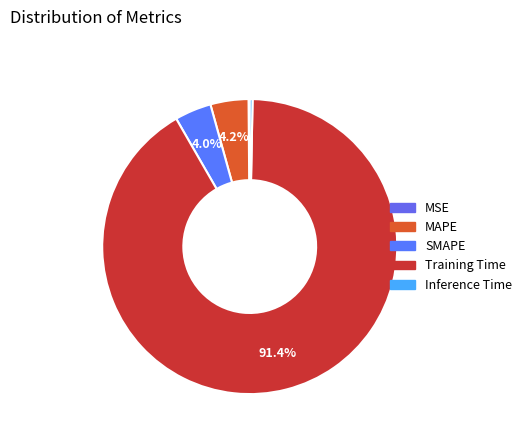

Which category accounts for the majority?

Training Time